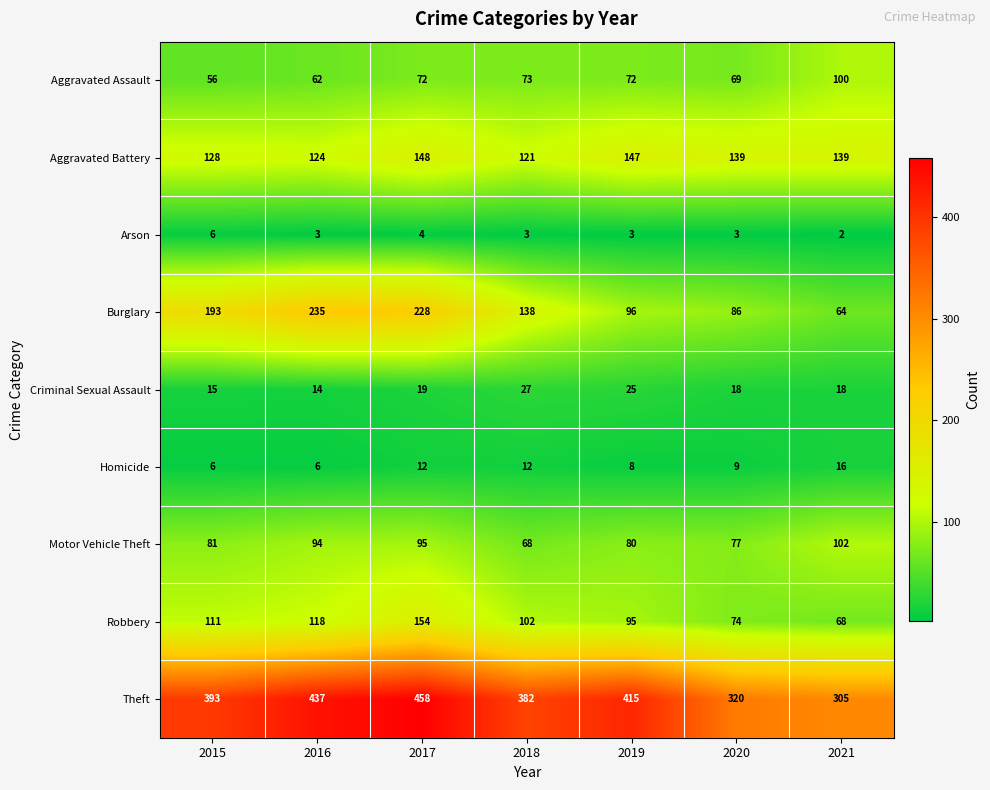

List the series in order of their peak value, highest first.

Theft, Burglary, Robbery, Aggravated Battery, Motor Vehicle Theft, Aggravated Assault, Criminal Sexual Assault, Homicide, Arson